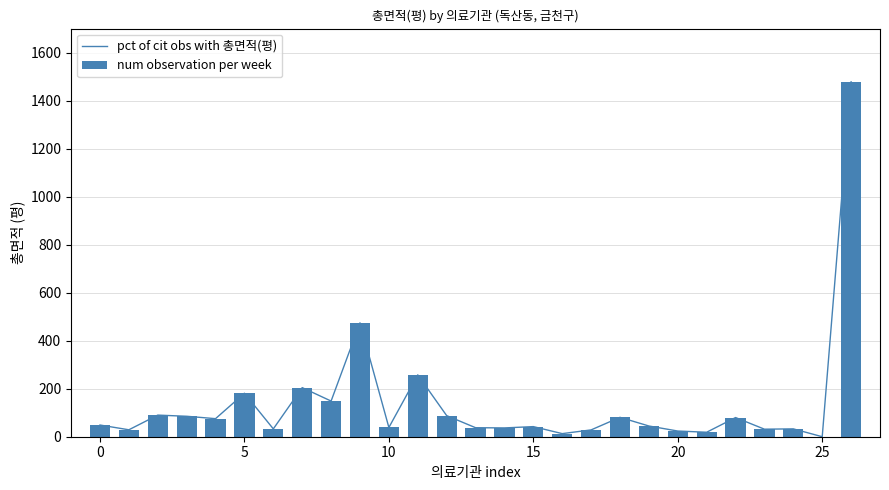

Which series has the widest spread of values?

pct of cit obs with 총면적(평)